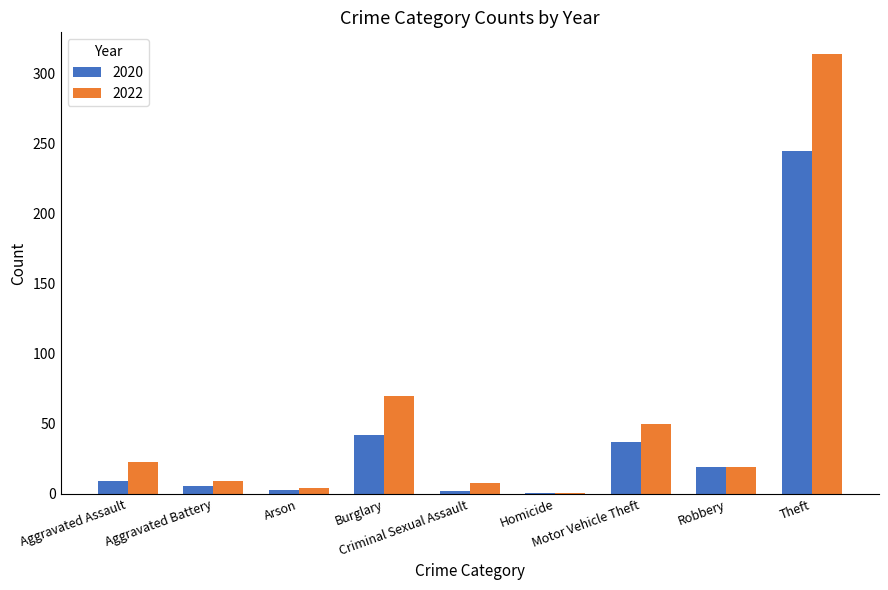

What is the maximum value for 2022?

314